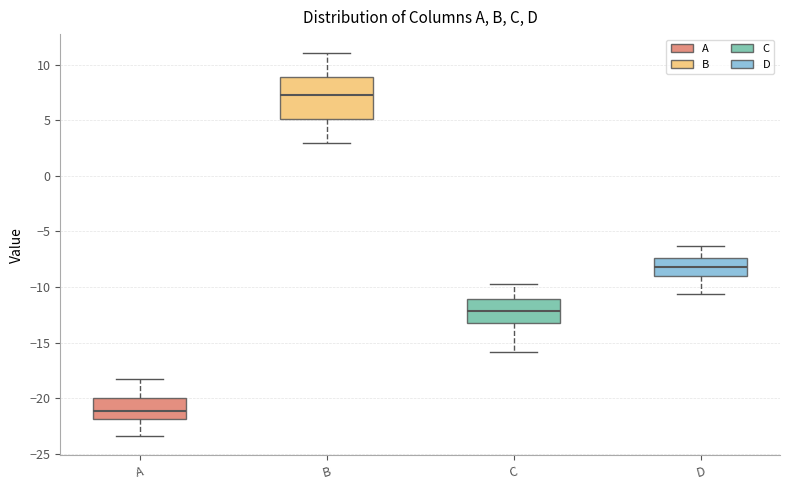

Reading left to right, transcribe this box plot: for each box, give where its median line is, the range the box spans, and where its two whiskers end, as read against the y-axis. The values are not printed on the chart, so give them approximately, as read against the axis.

A: median -21.0, box -22.0 to -20.0, whiskers -23.5 to -18.0
B: median 7.5, box 5.0 to 9.0, whiskers 3.0 to 11.0
C: median -12.0, box -13.0 to -11.0, whiskers -16.0 to -10.0
D: median -8.0, box -9.0 to -7.5, whiskers -10.5 to -6.5